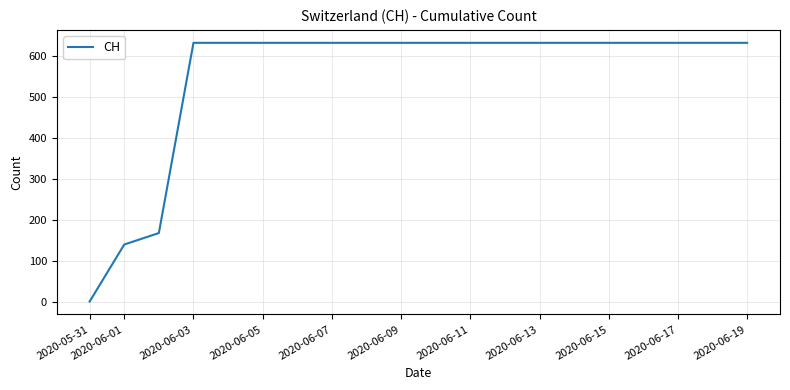

What is the greatest value displayed?

631